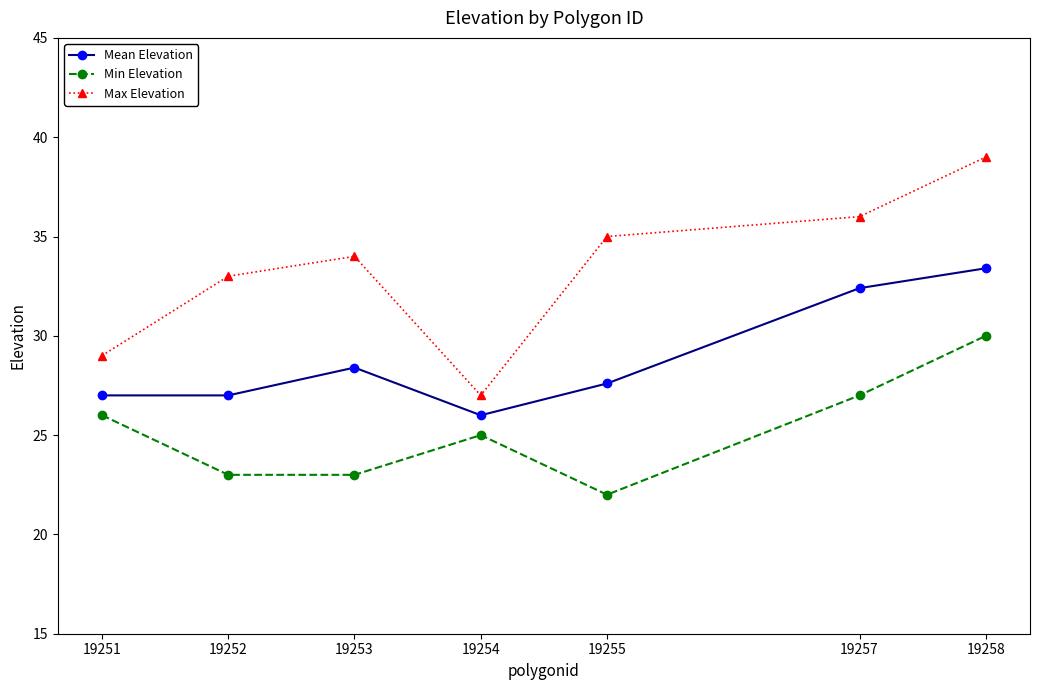

What is the minimum value shown in the chart?

22.0